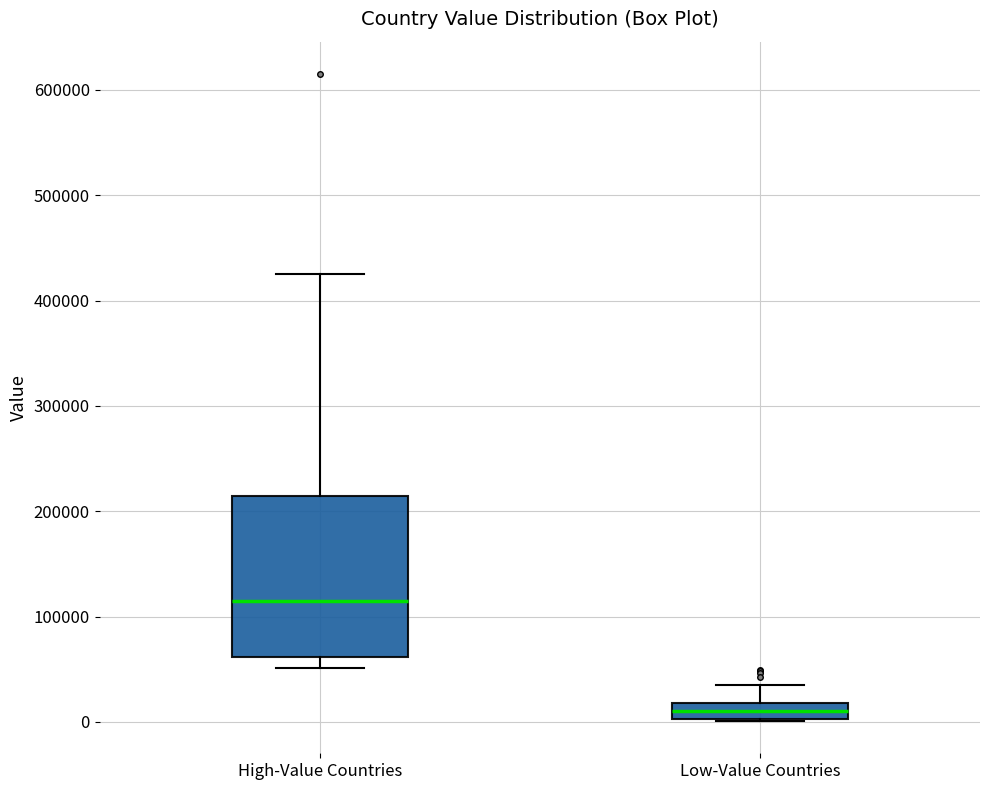

Where does the median line of the box for High-Value Countries sit on the y-axis? The values are not printed on the chart, so give them approximately, as read against the axis.

110000